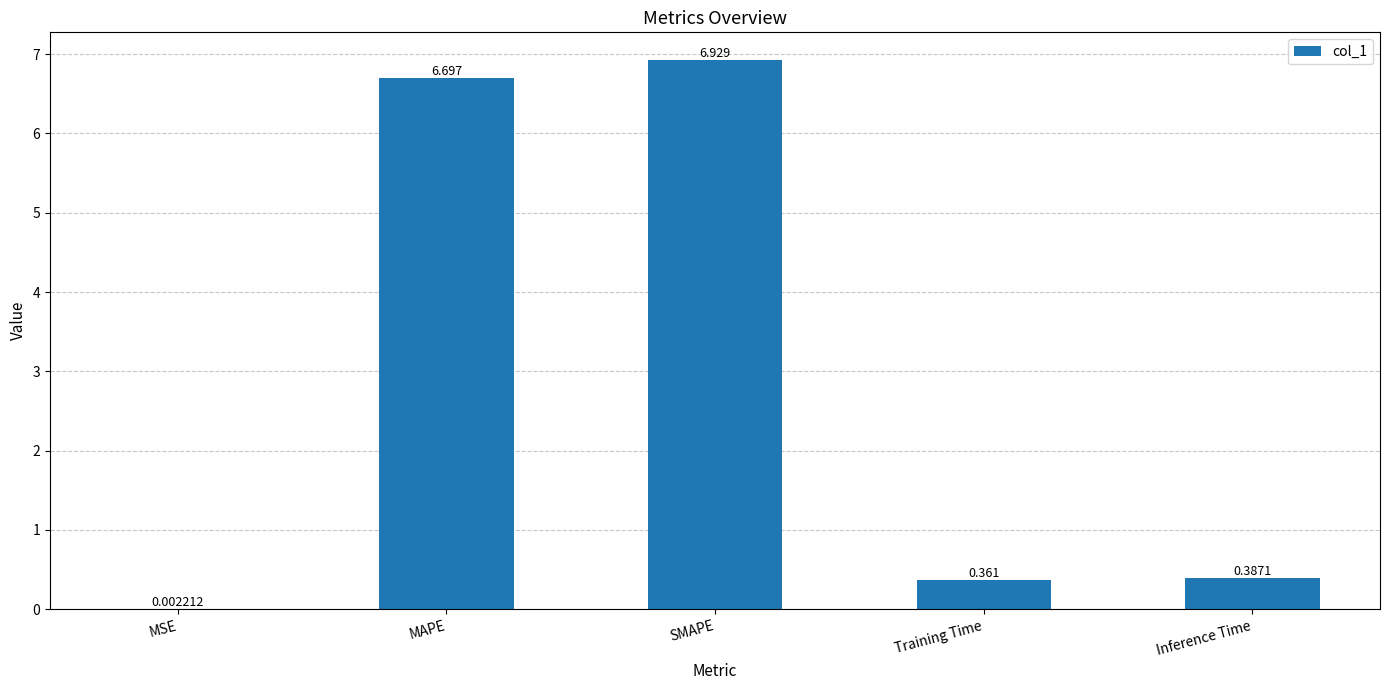

Which category has the highest value across all series?

SMAPE